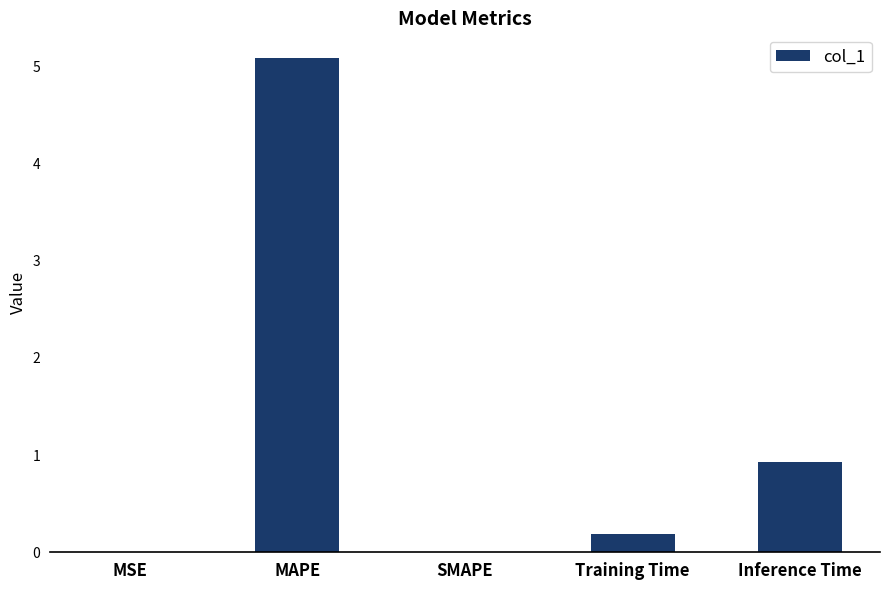

Between SMAPE and Training Time, which is larger?

Training Time